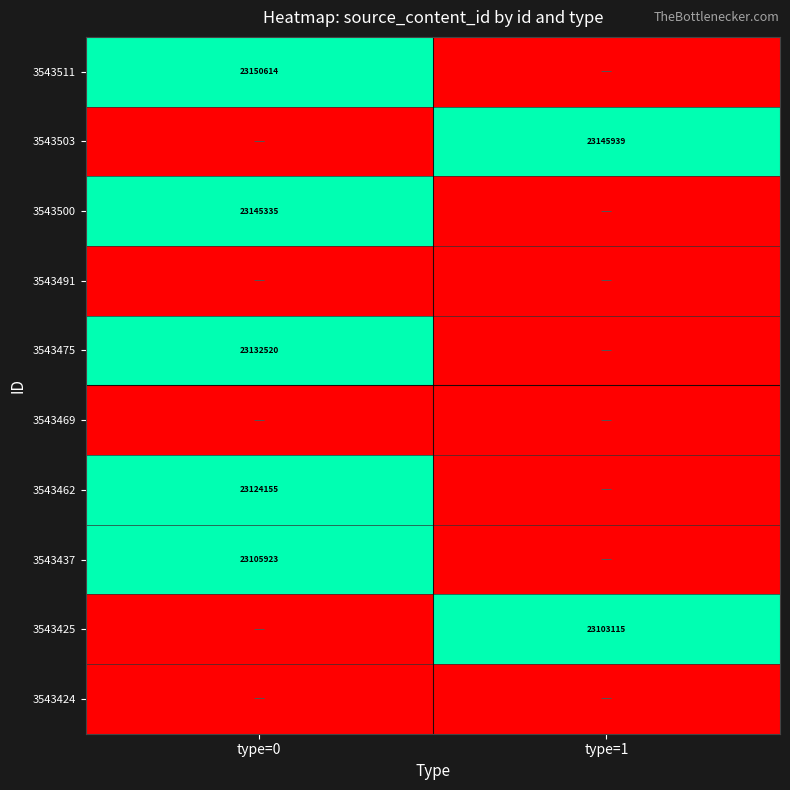

The value of 3543500 at type=0 is 7033977. True or false?

False